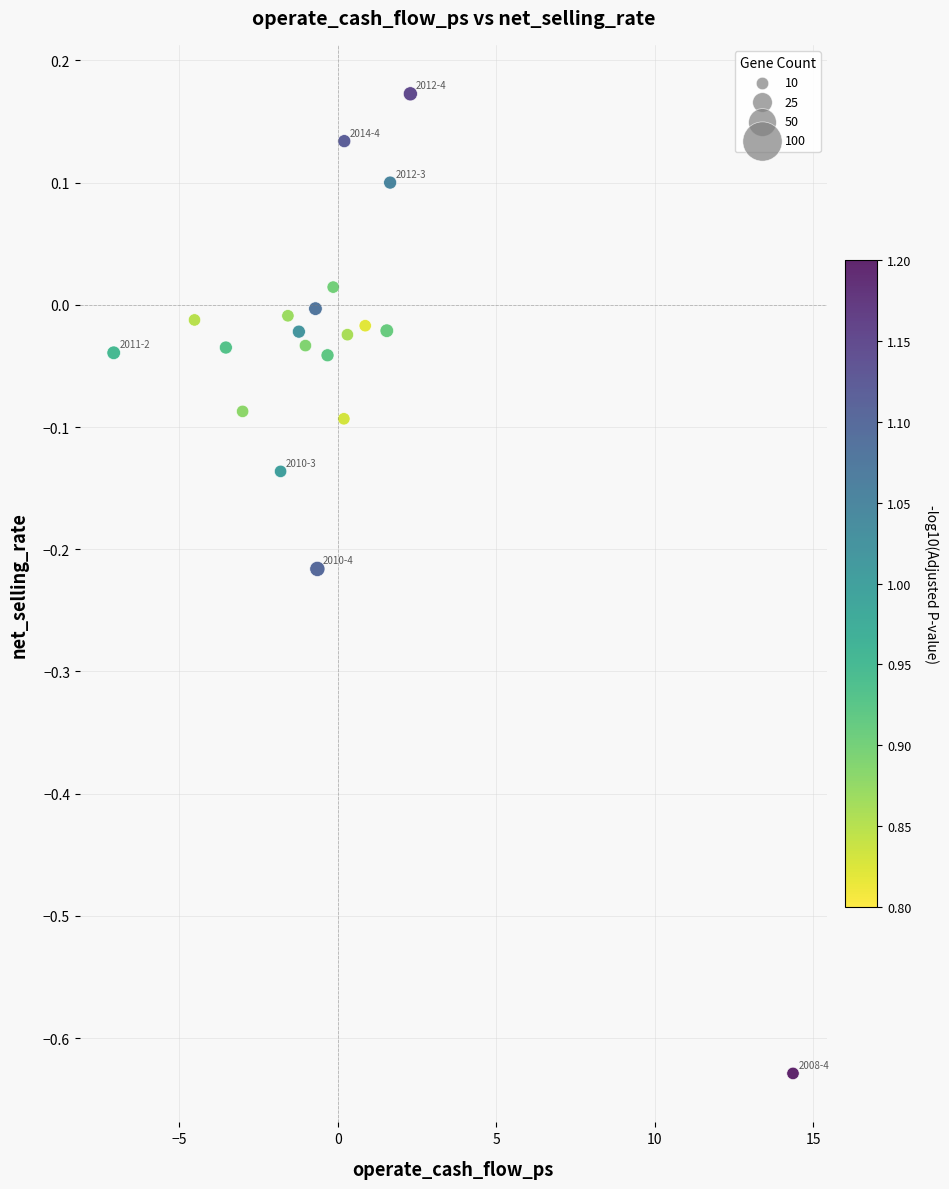

What is the range of Y values (max minus min)?

0.8